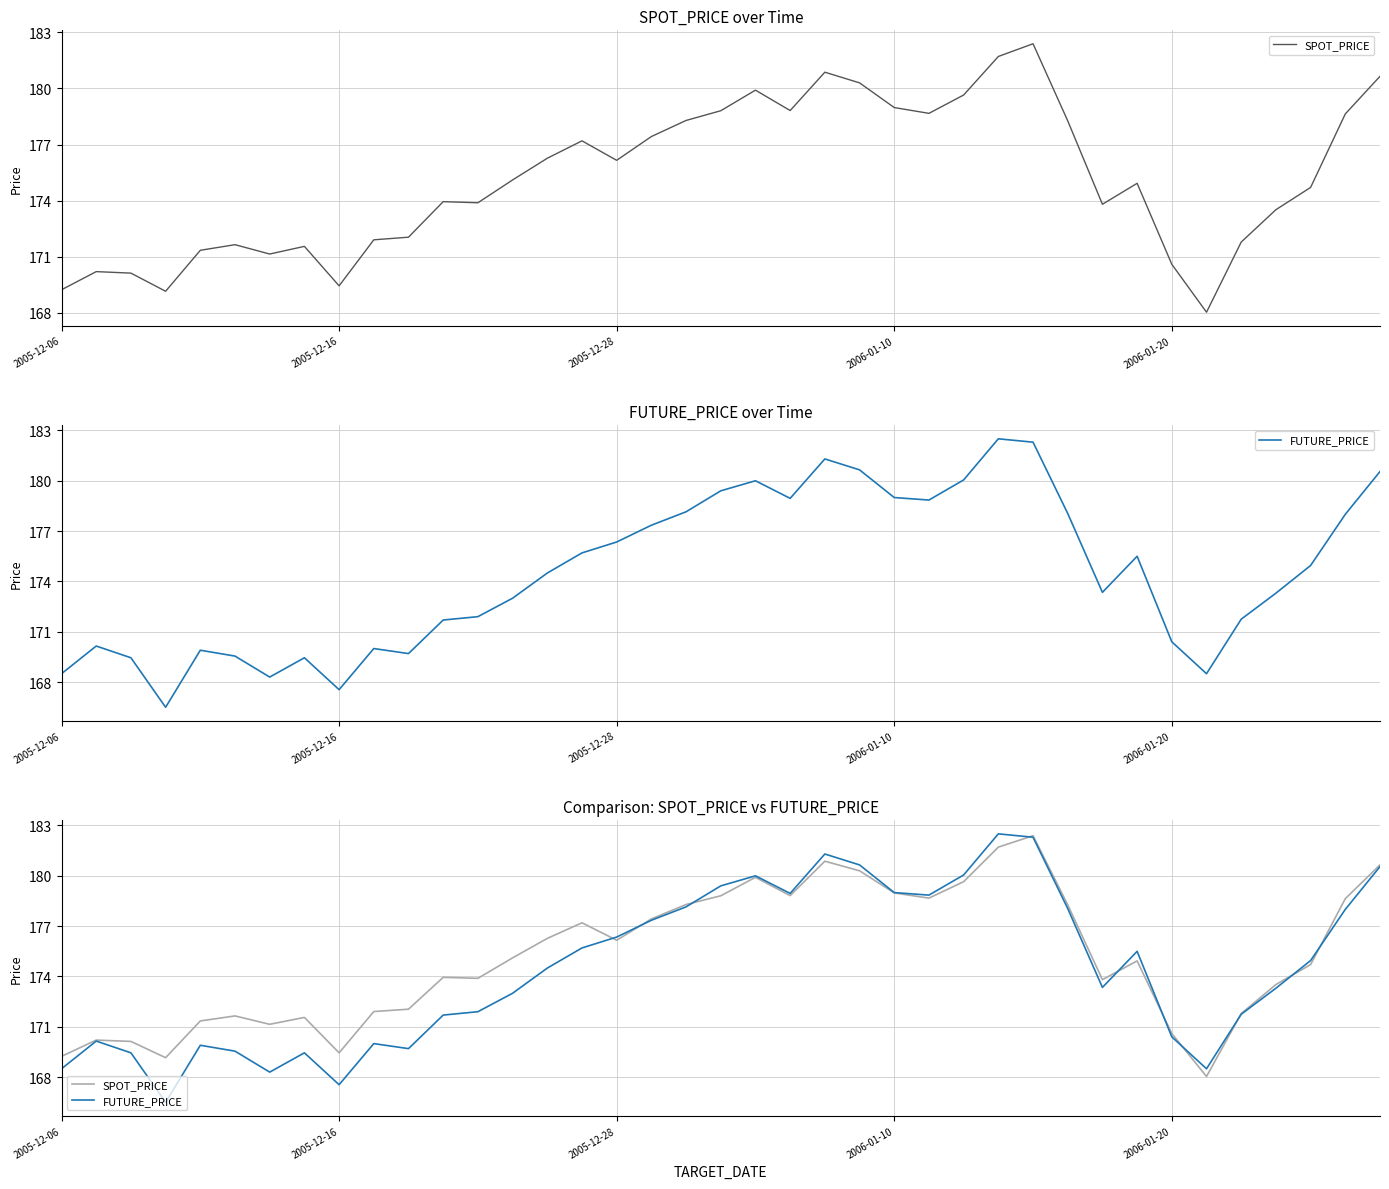

The value of FUTURE_PRICE at 6 is 168.3. True or false?

True